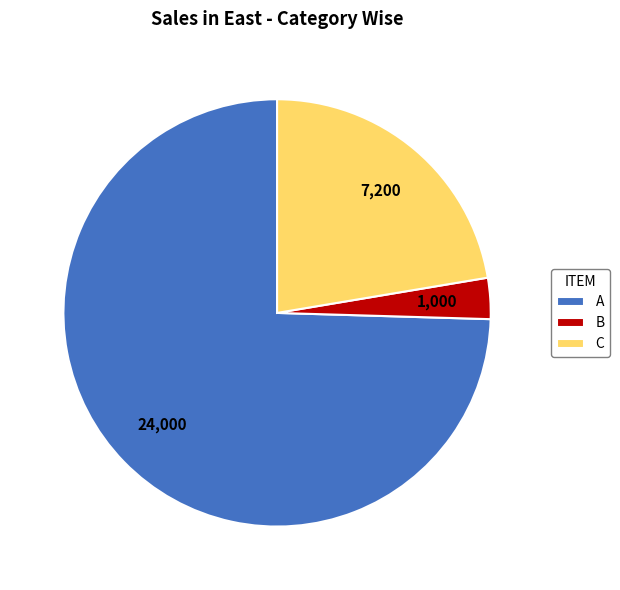

Which category has the smallest portion of the pie?

B